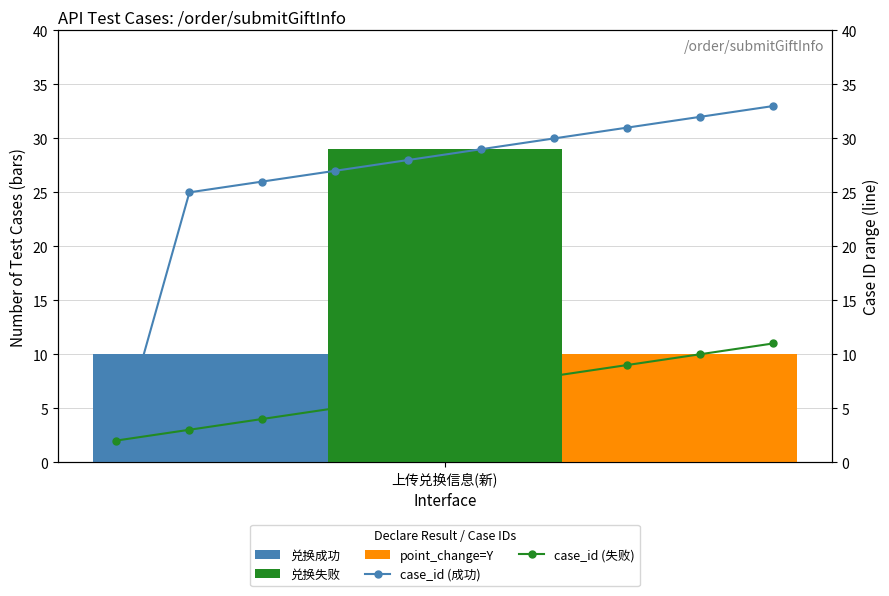

The 兑换成功 series shows 14 at 上传兑换信息(新). True or false?

False